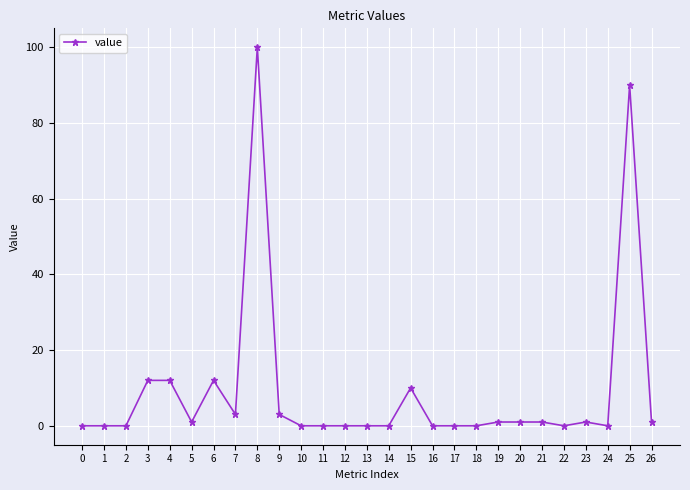

How many data points are less than 1?

13